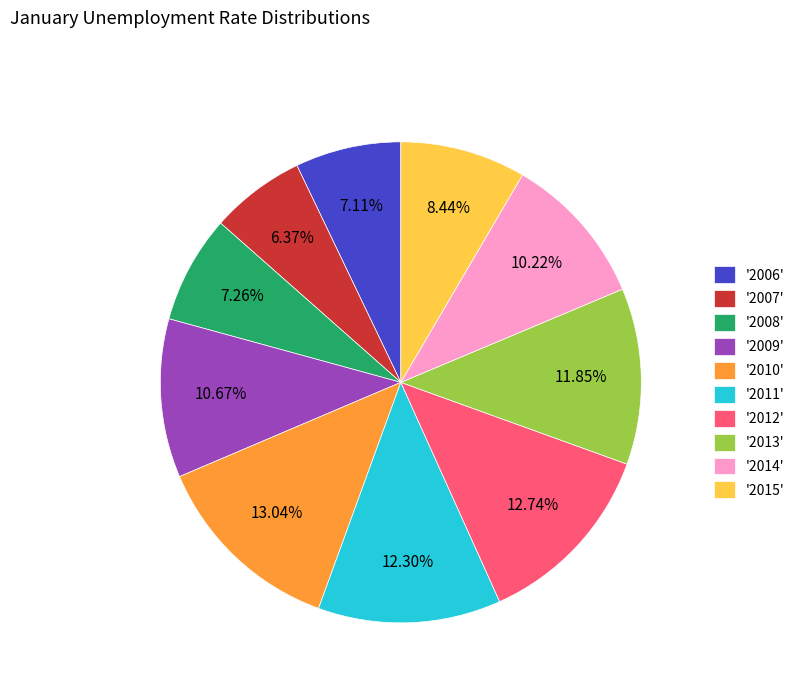

What is the ratio of the value at '2008' to the value at '2015'?

0.9